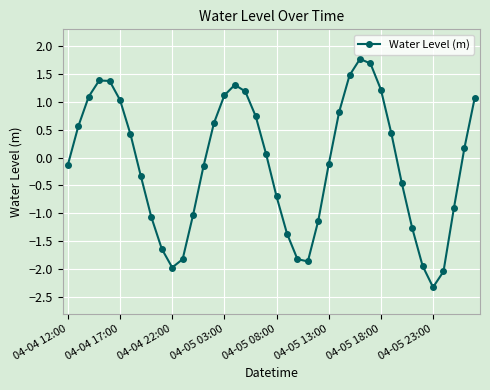

Count the number of data series in this chart.

1